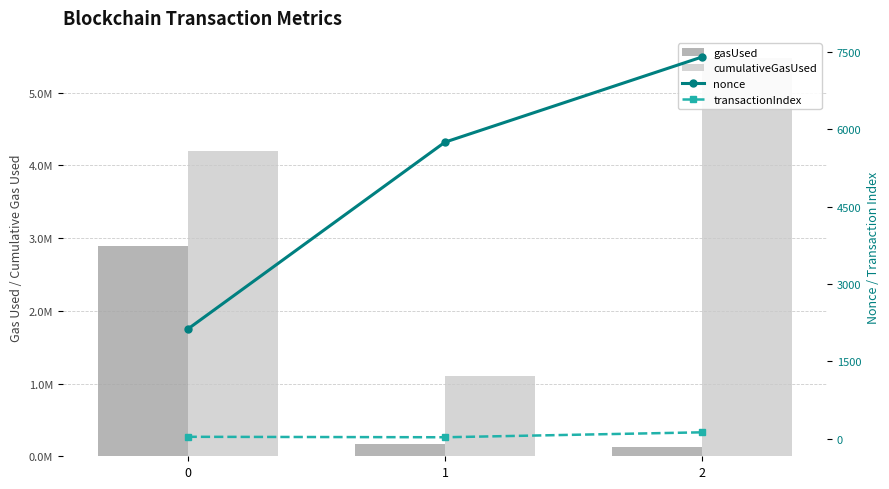

Reading left to right, transcribe all the data shown in this chart.

gasUsed: 0=2885813	1=162241	2=132241
cumulativeGasUsed: 0=4192735	1=1110767	2=5480911
nonce: 0=2121	1=5750	2=7404
transactionIndex: 0=34	1=25	2=121